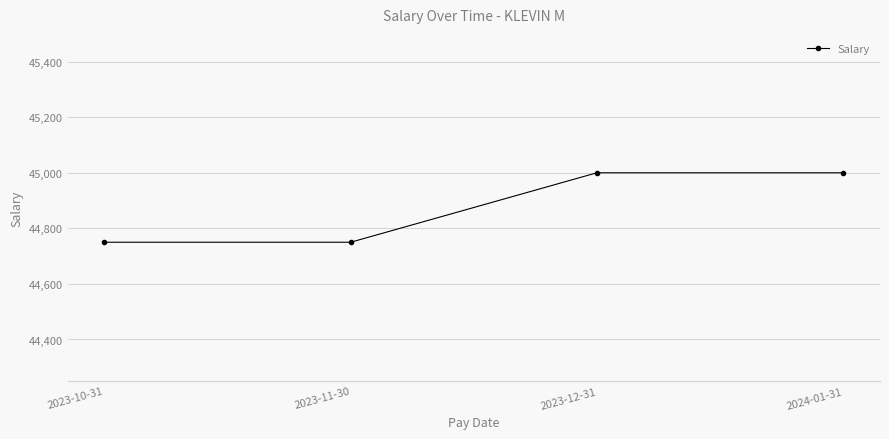

Count the values in the range 44750 to 45000.

4